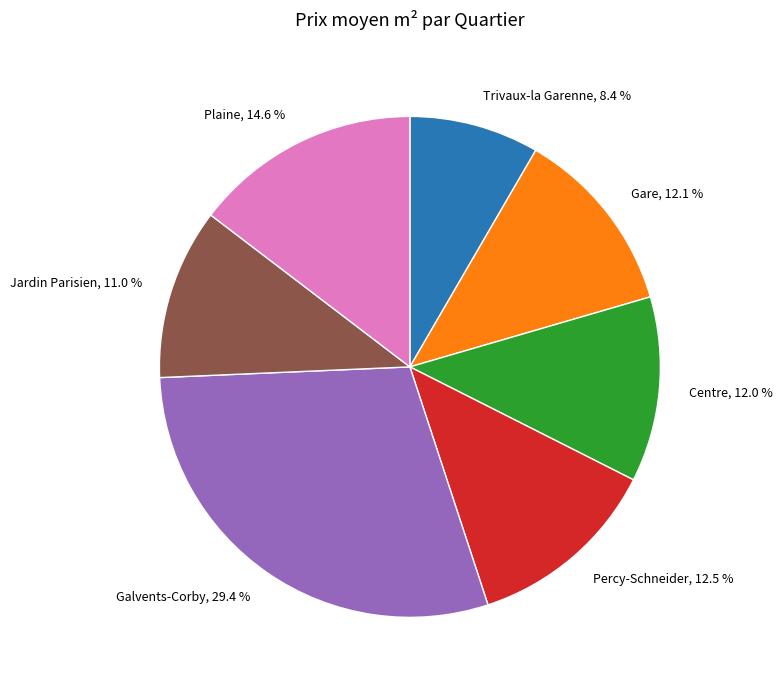

Does Jardin Parisien represent more than half of the total?

No